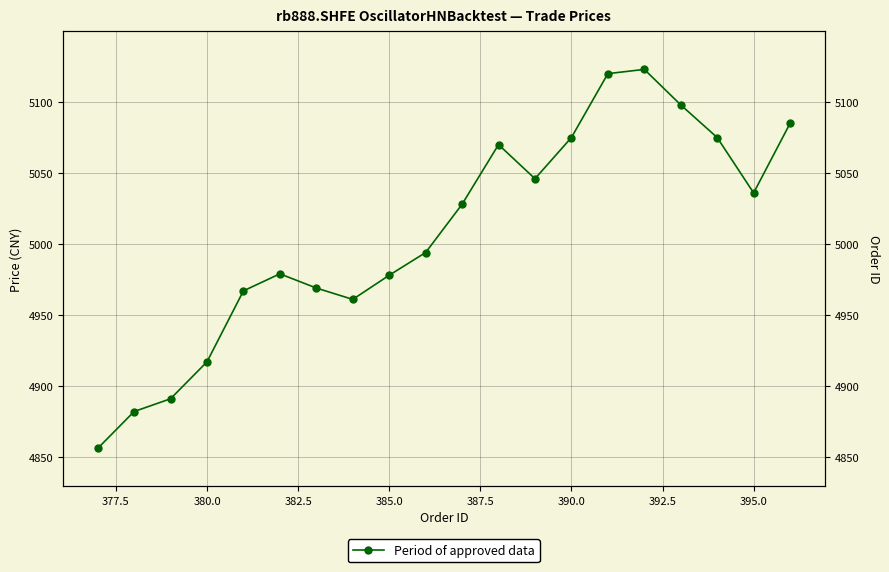

Count the number of data series in this chart.

1